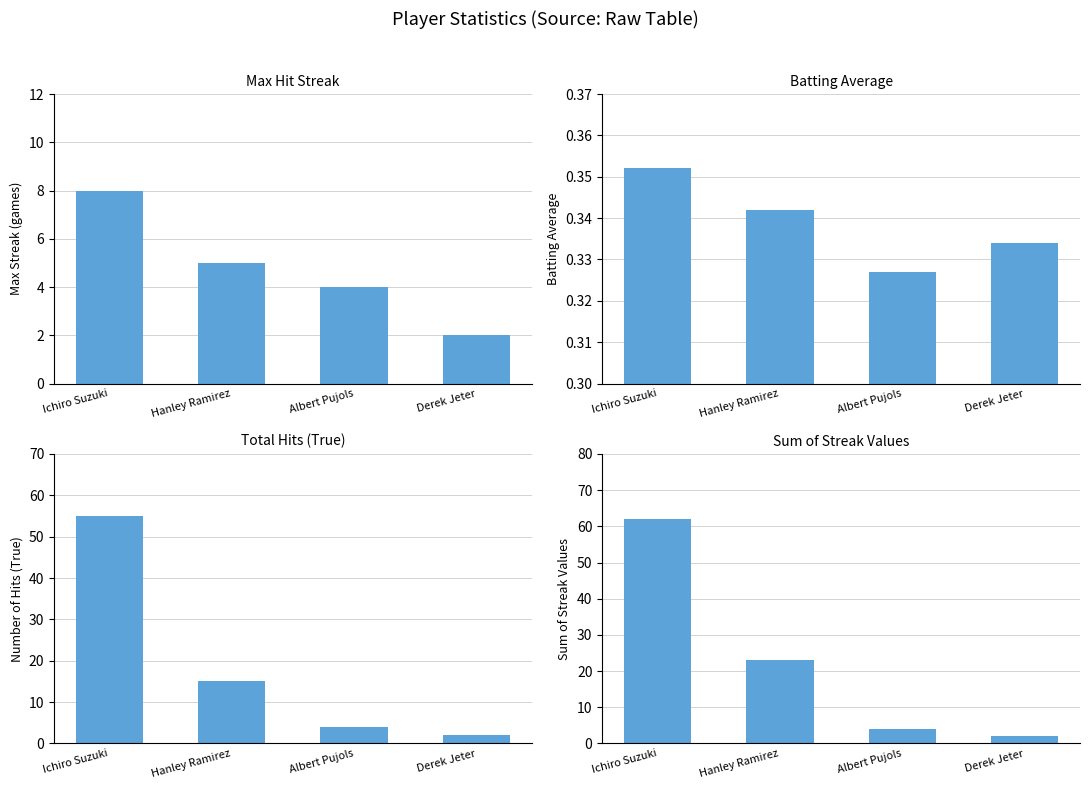

How many groups of bars are there?

4